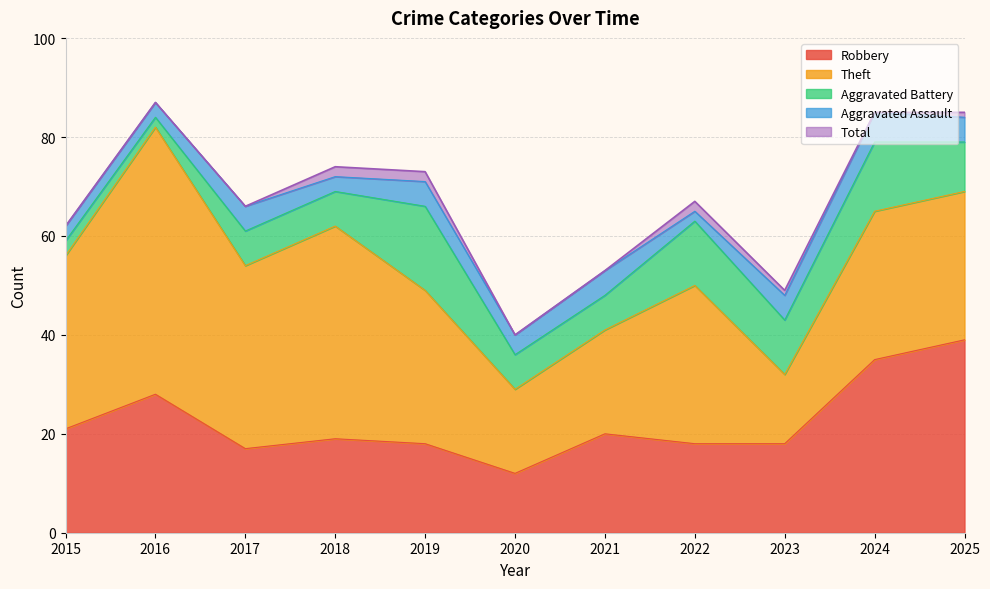

Reading left to right, list all the values displayed in this chart.

Robbery: 21	28	17	19	18	12	20	18	18	35	39
Theft: 35	54	37	43	31	17	21	32	14	30	30
Aggravated Battery: 3	2	7	7	17	7	7	13	11	14	10
Aggravated Assault: 3	3	5	3	5	4	5	2	5	6	5
Total: 62	87	66	74	73	40	53	67	49	85	85